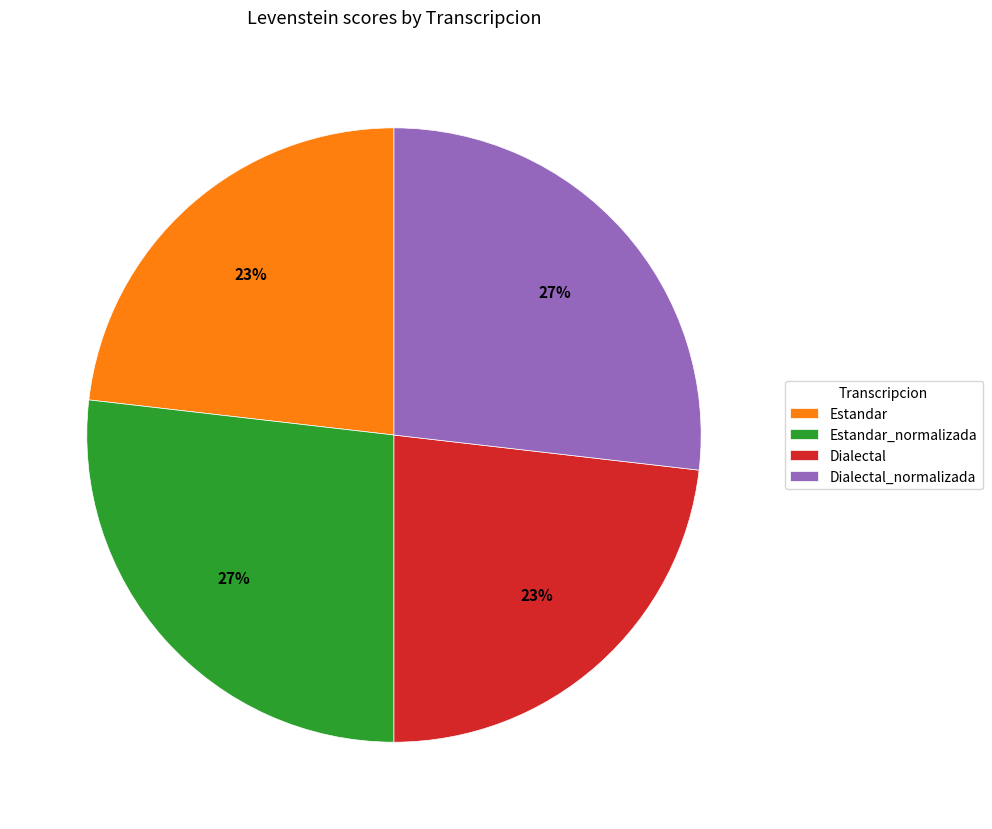

The Dialectal slice represents 23% of the pie. True or false?

True